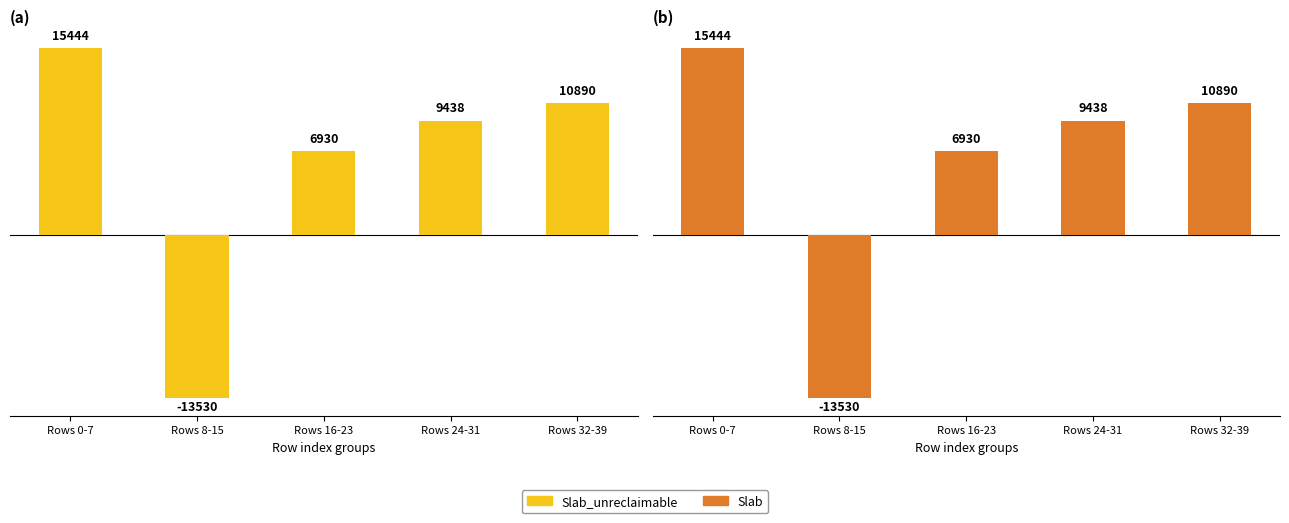

Which series changed the most between Rows 8-15 and Rows 32-39?

Slab_unreclaimable